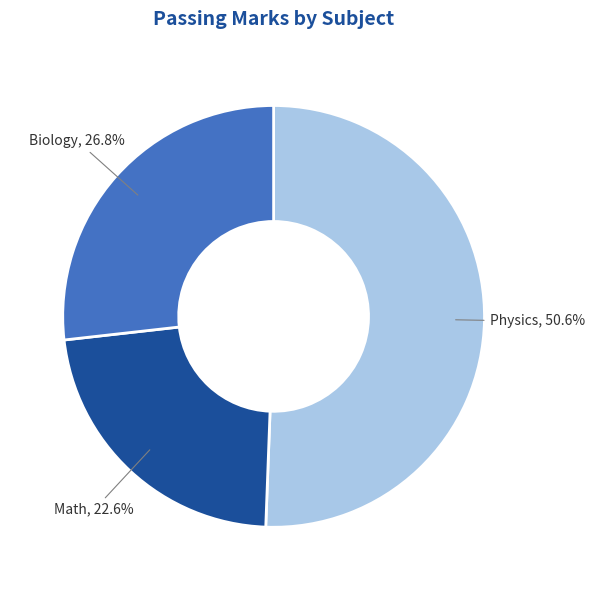

Which category has the biggest portion of the pie?

Physics